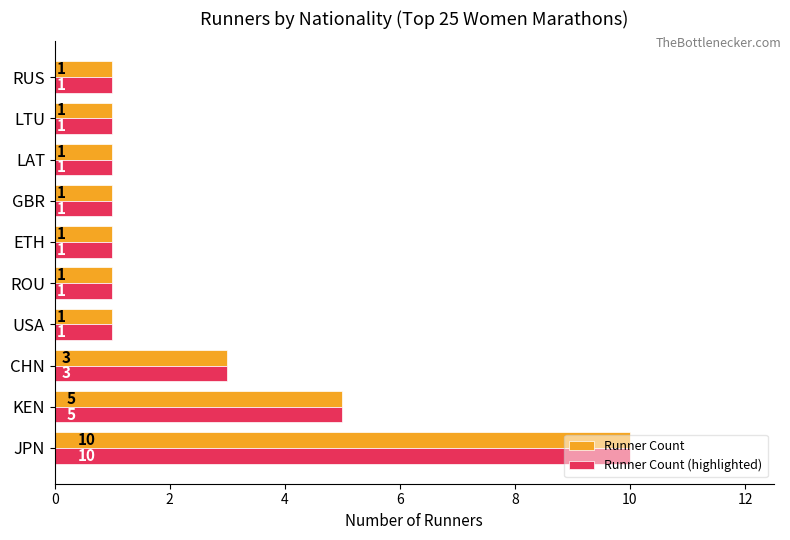

At which category is the sum across all series the highest?

JPN